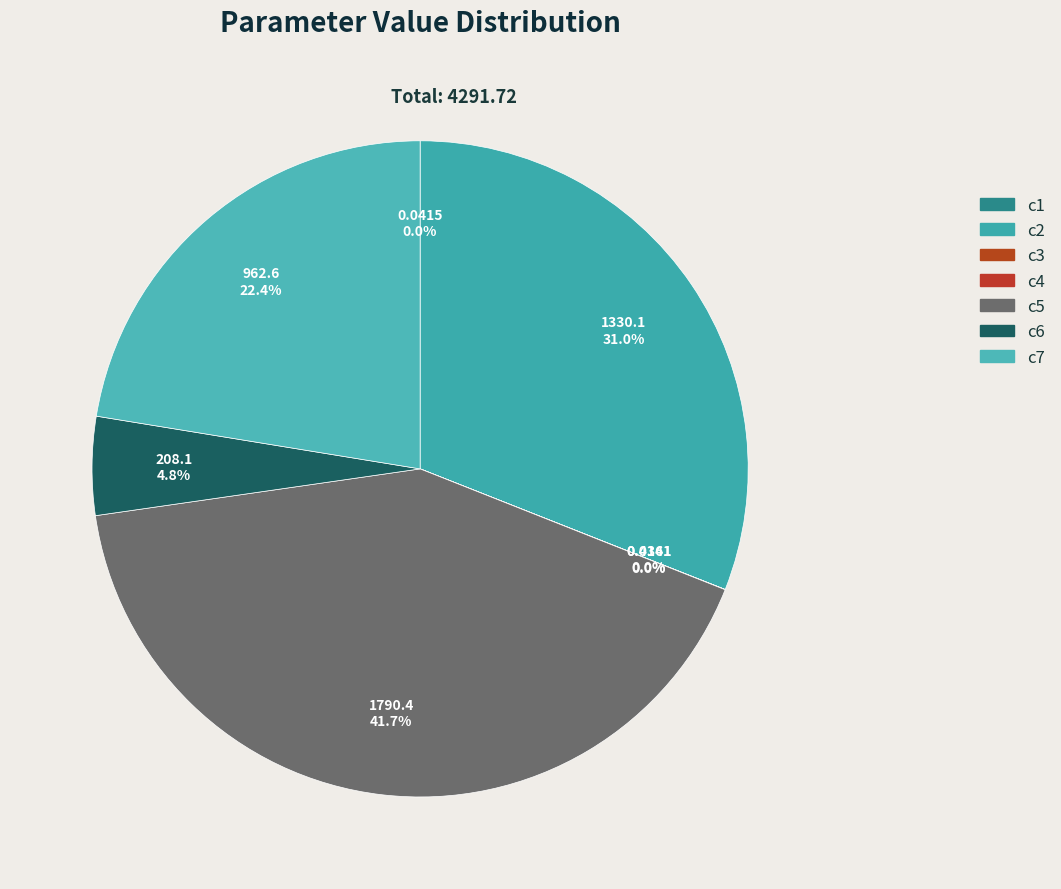

True or false: c2 accounts for 31% of the total.

True